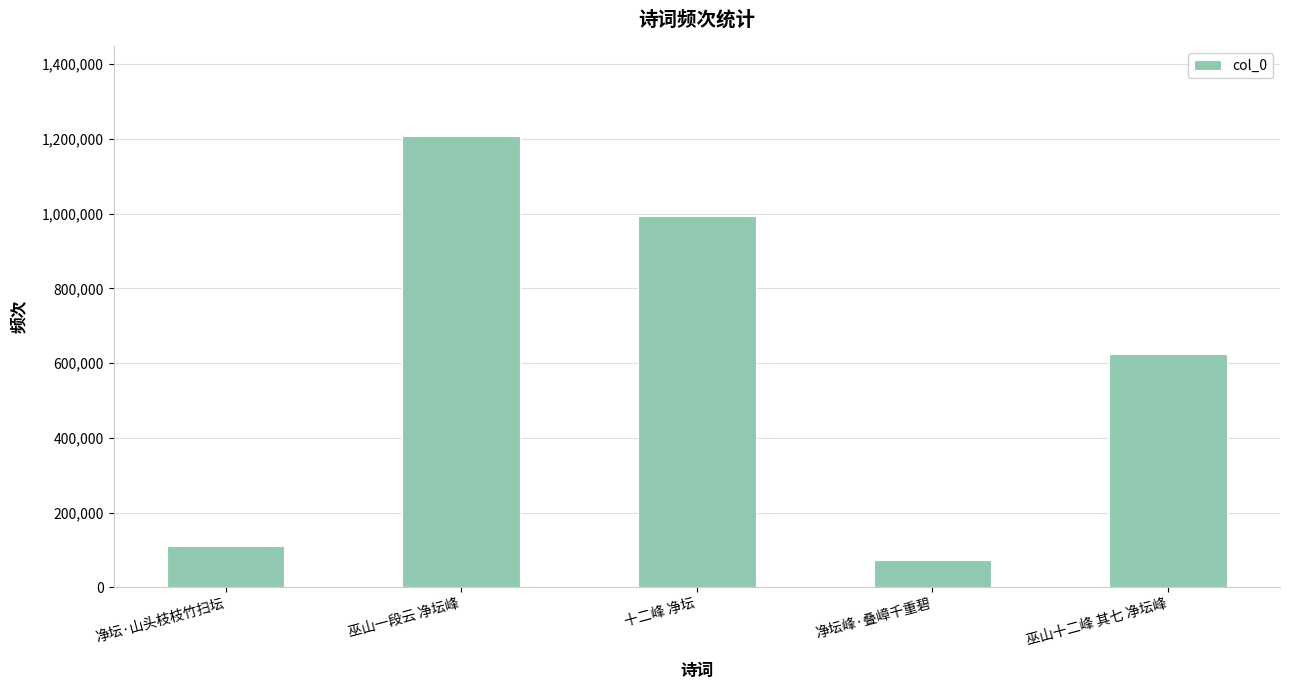

Where does the data first go above 624363?

巫山一段云 净坛峰